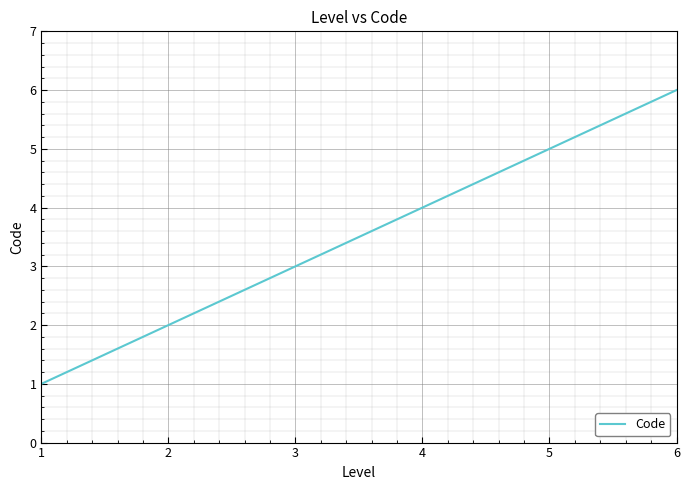

List the labels in order of value, largest first.

6, 5, 4, 3, 2, 1